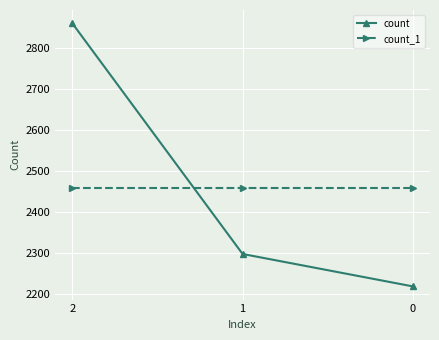

Which series has the widest spread of values?

count